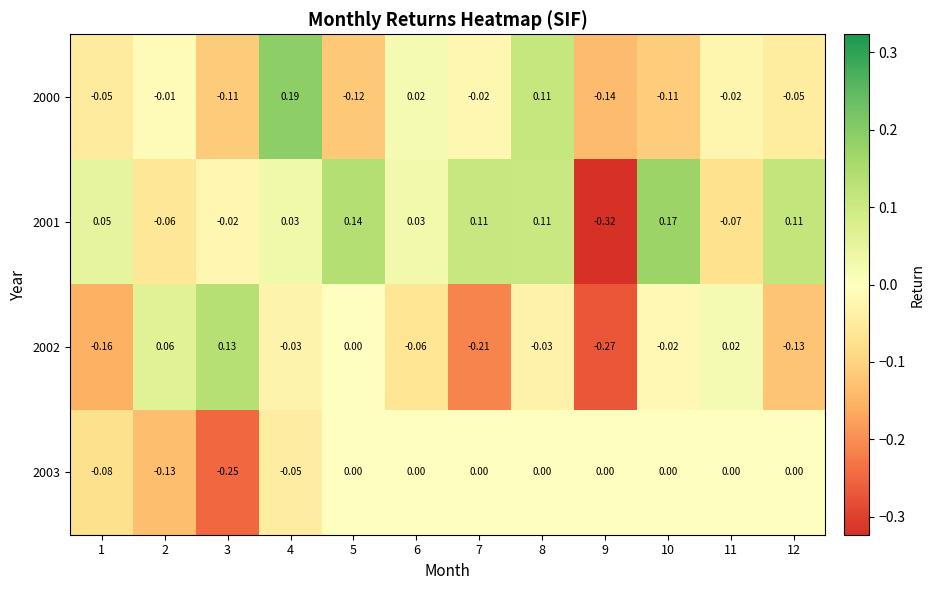

Is the value of 2003 at 3 greater than the value of 2000 at 7?

No